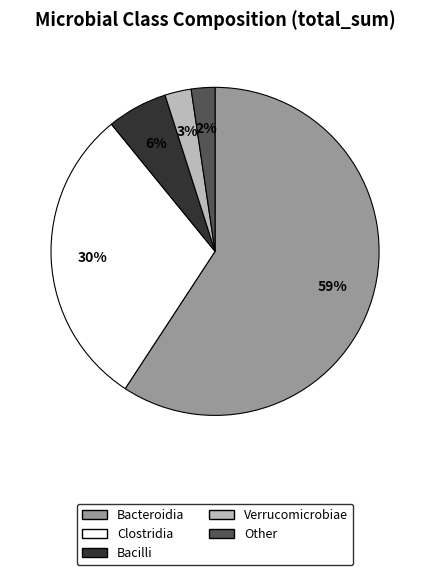

To the nearest percent, what is the difference between the largest and smallest slice percentages?

57%